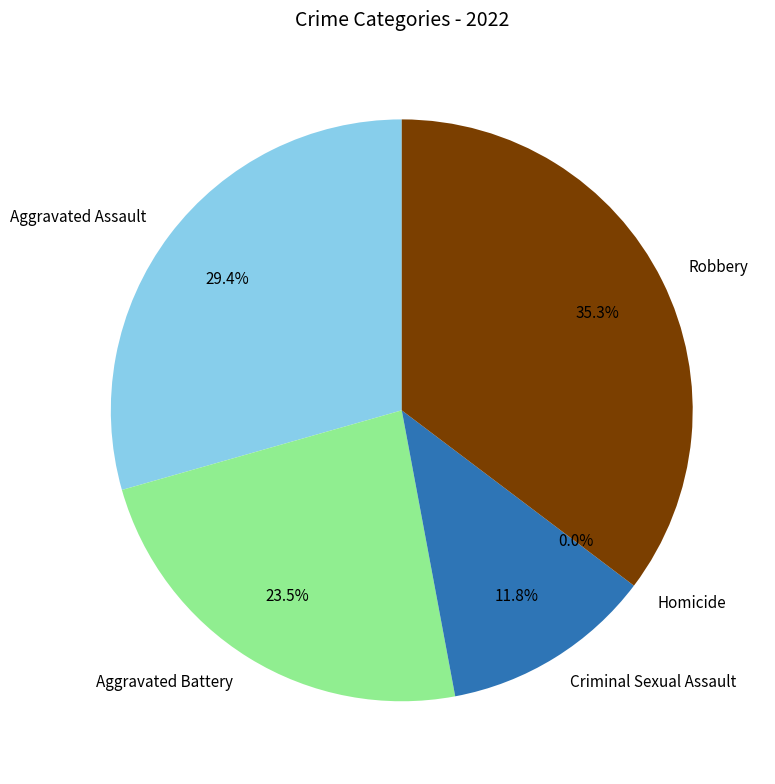

Does Criminal Sexual Assault account for over 50% of the chart?

No